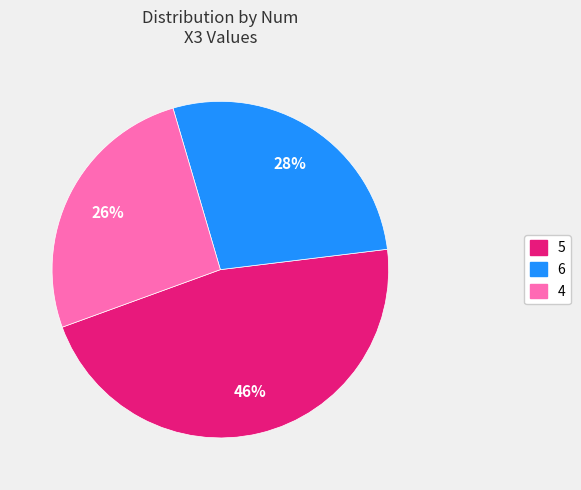

Combined, do 6 and 4 account for over 50%?

Yes